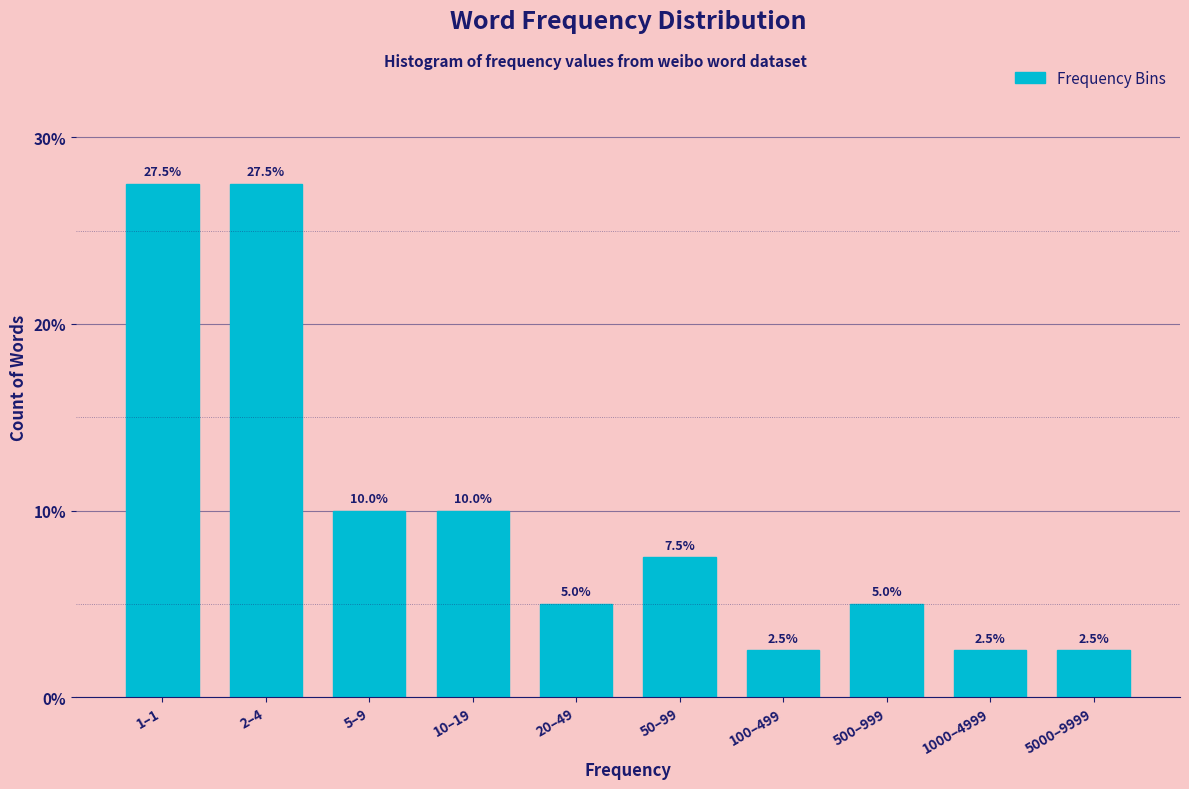

Reading left to right, list all the values displayed in this chart.

1–1=27.5	2–4=27.5	5–9=10.0	10–19=10.0	20–49=5.0	50–99=7.5	100–499=2.5	500–999=5.0	1000–4999=2.5	5000–9999=2.5